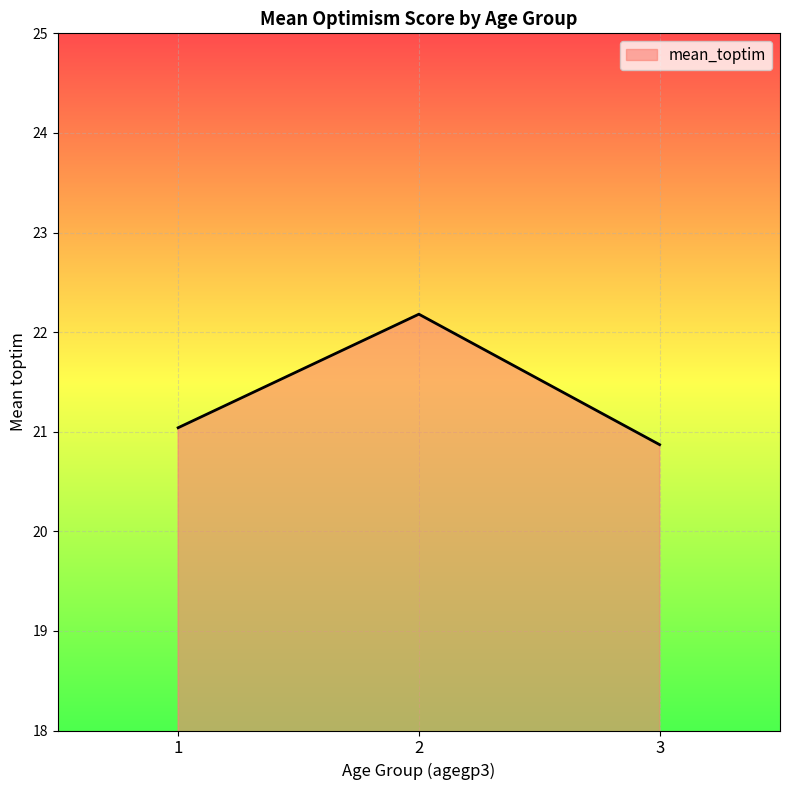

How many lines are shown in the chart?

1